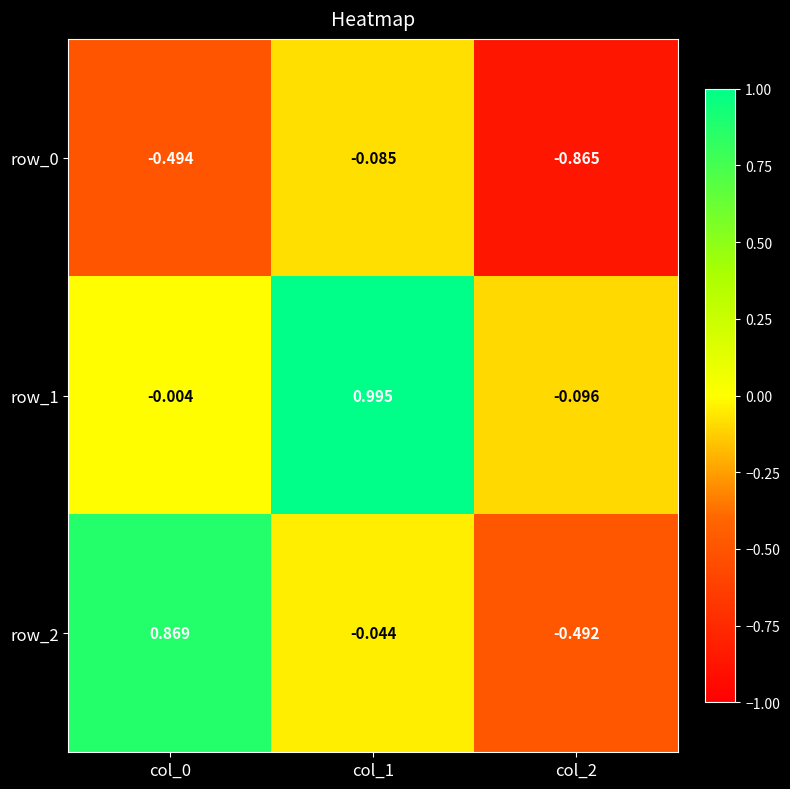

Is the value of row_1 at col_0 greater than the value of row_0 at col_0?

Yes